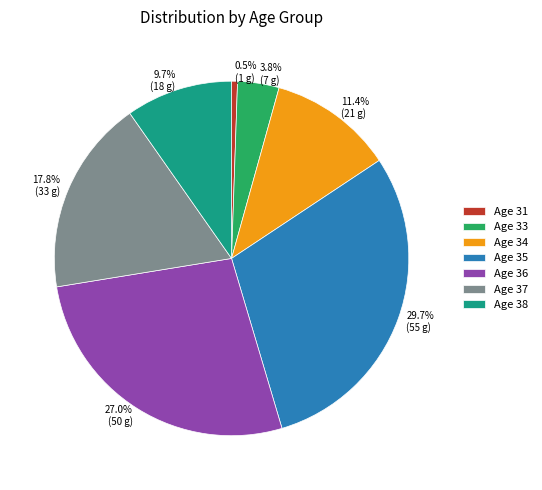

What is the total percentage of Age 31 and Age 34?

11.9%